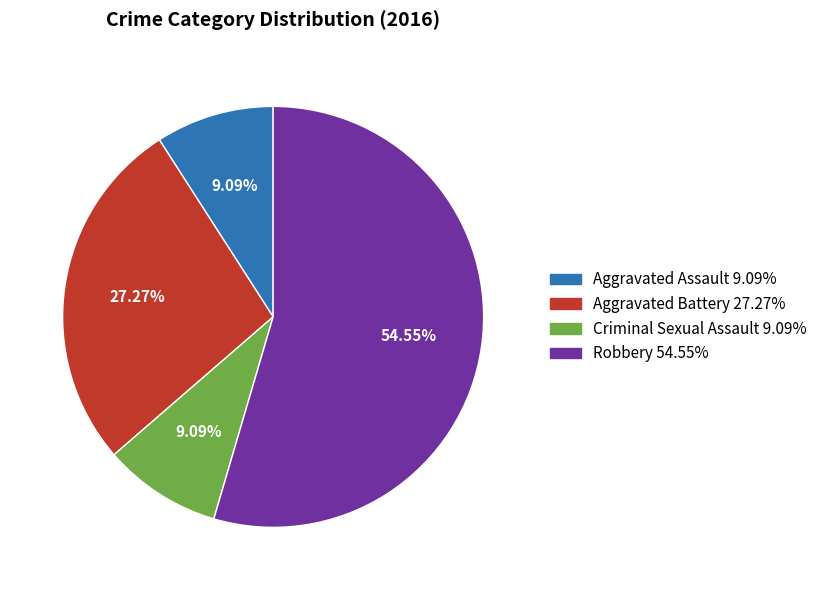

Is it true that Aggravated Battery is 27% of the pie?

True